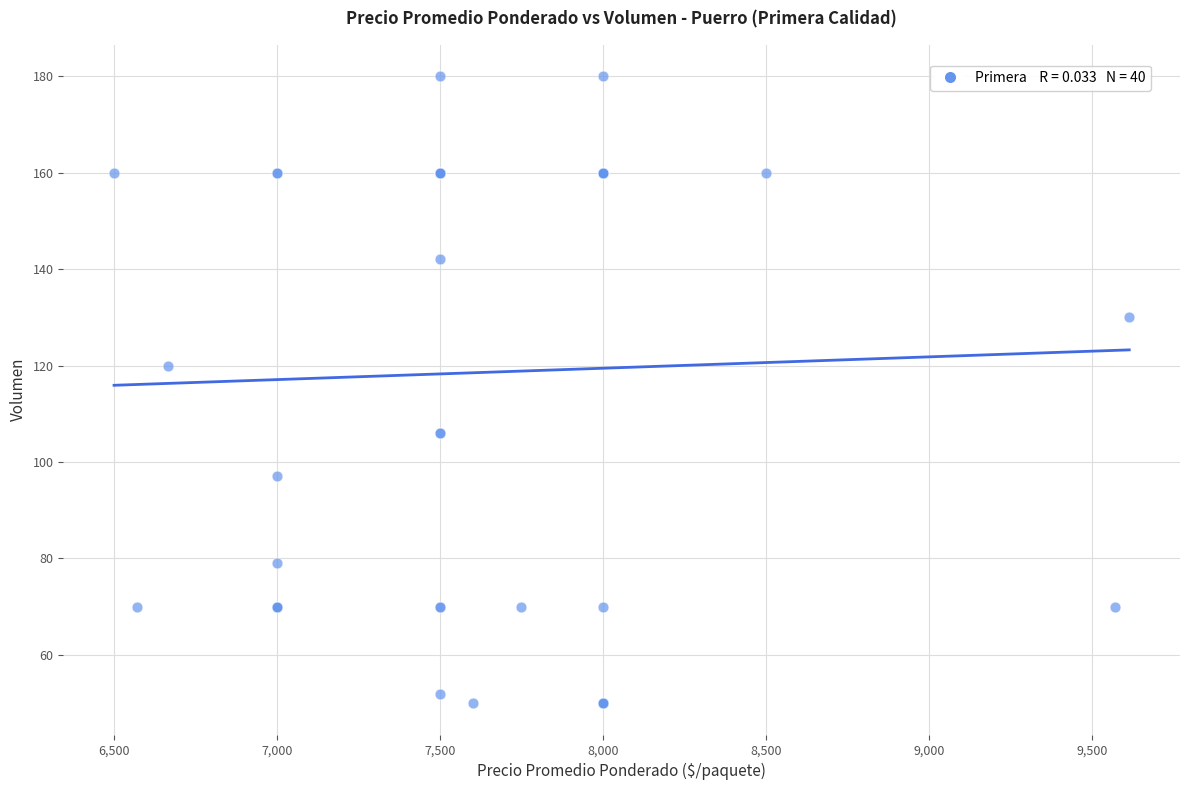

What Y value in the scatter plot is closest to 115?

120